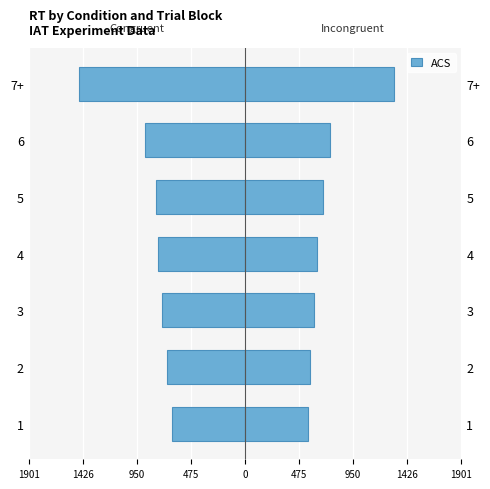

Between 2 and 3, which is larger?

2